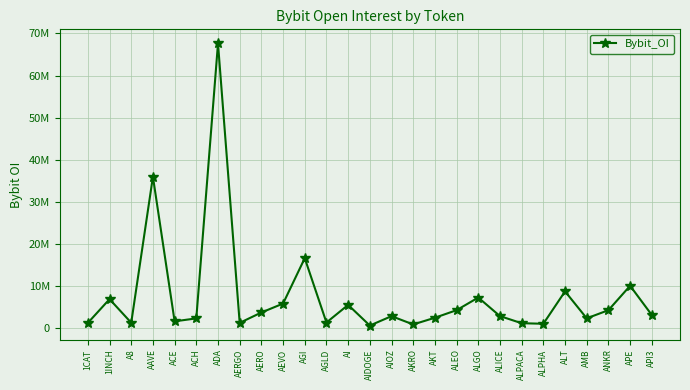

Does the chart have visible grid lines?

Yes